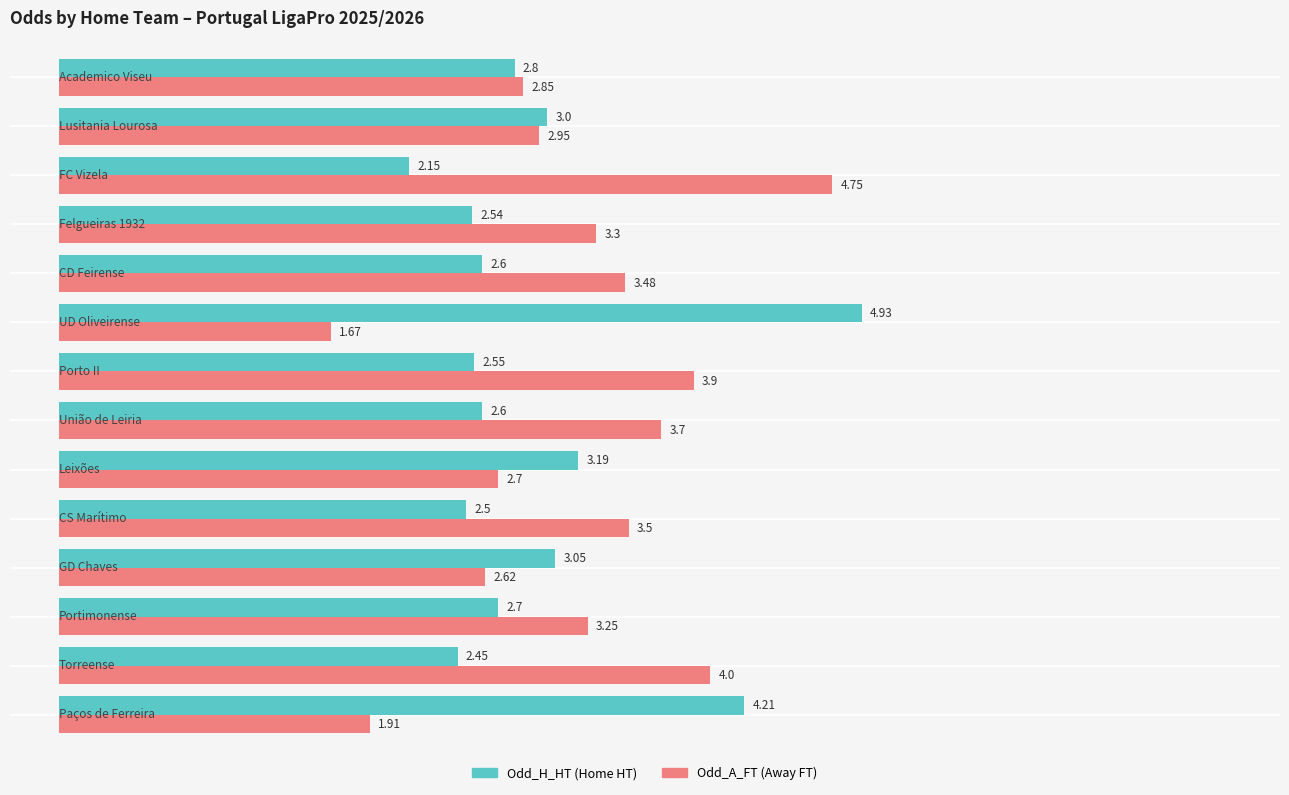

True or false: Odd_A_FT has a value of 1.9 at −1.

True